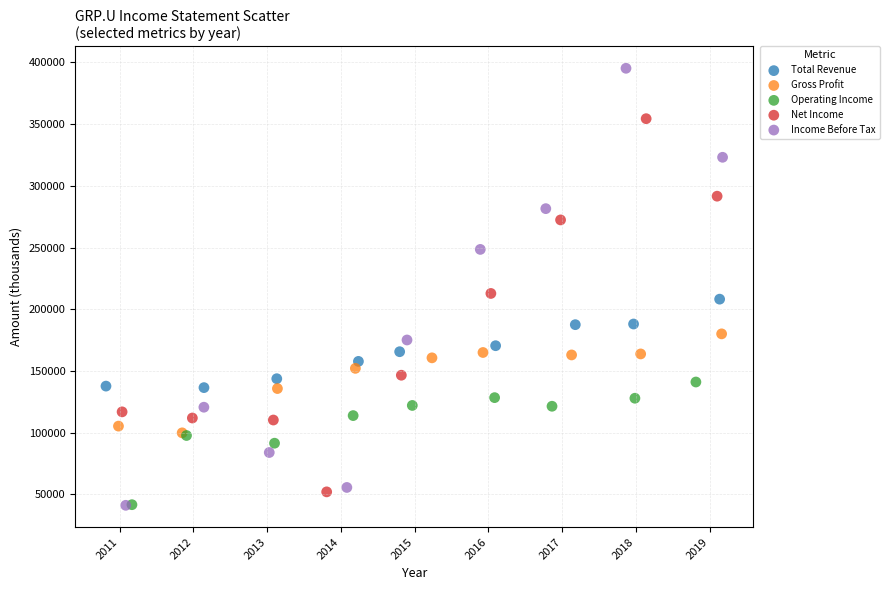

Which series has the largest Y range (max minus min)?

Income Before Tax